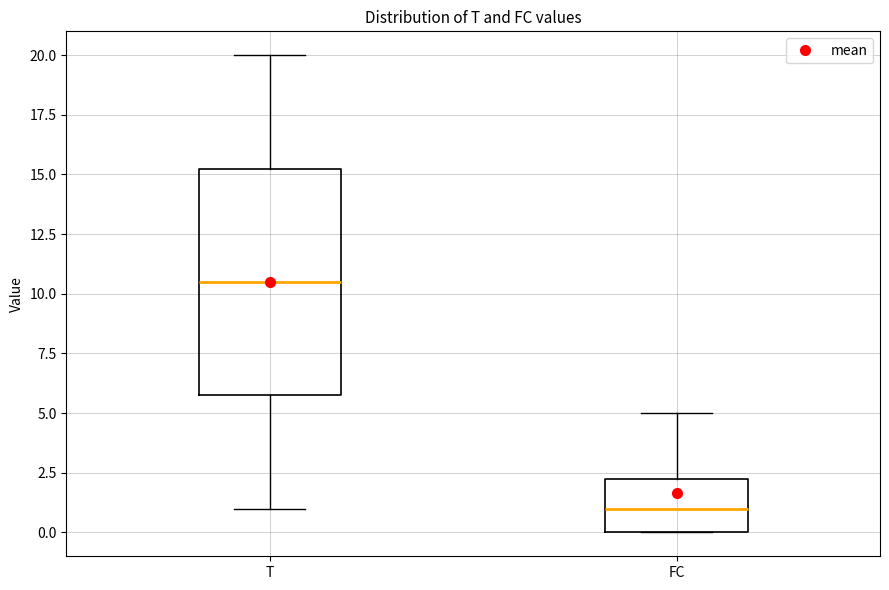

Where does the upper whisker of the box for FC end on the y-axis? The values are not printed on the chart, so give them approximately, as read against the axis.

5.0